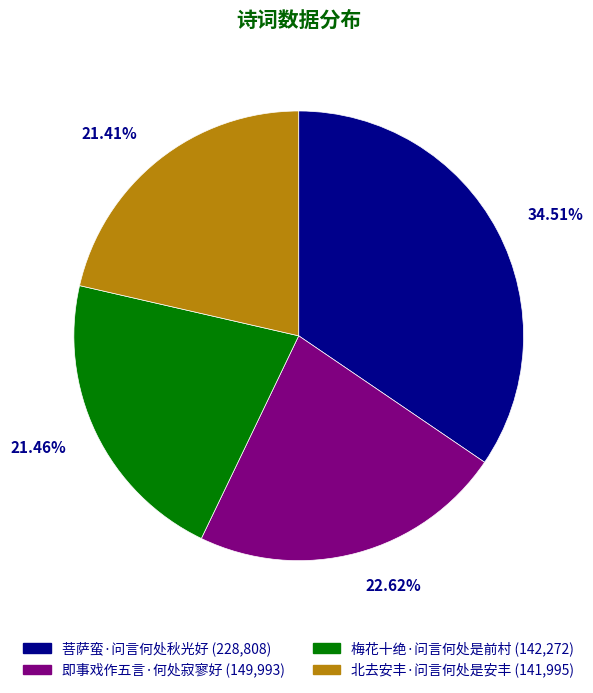

To the nearest percent, what percentage of the pie is 即事戏作五言·何处寂寥好?

23%